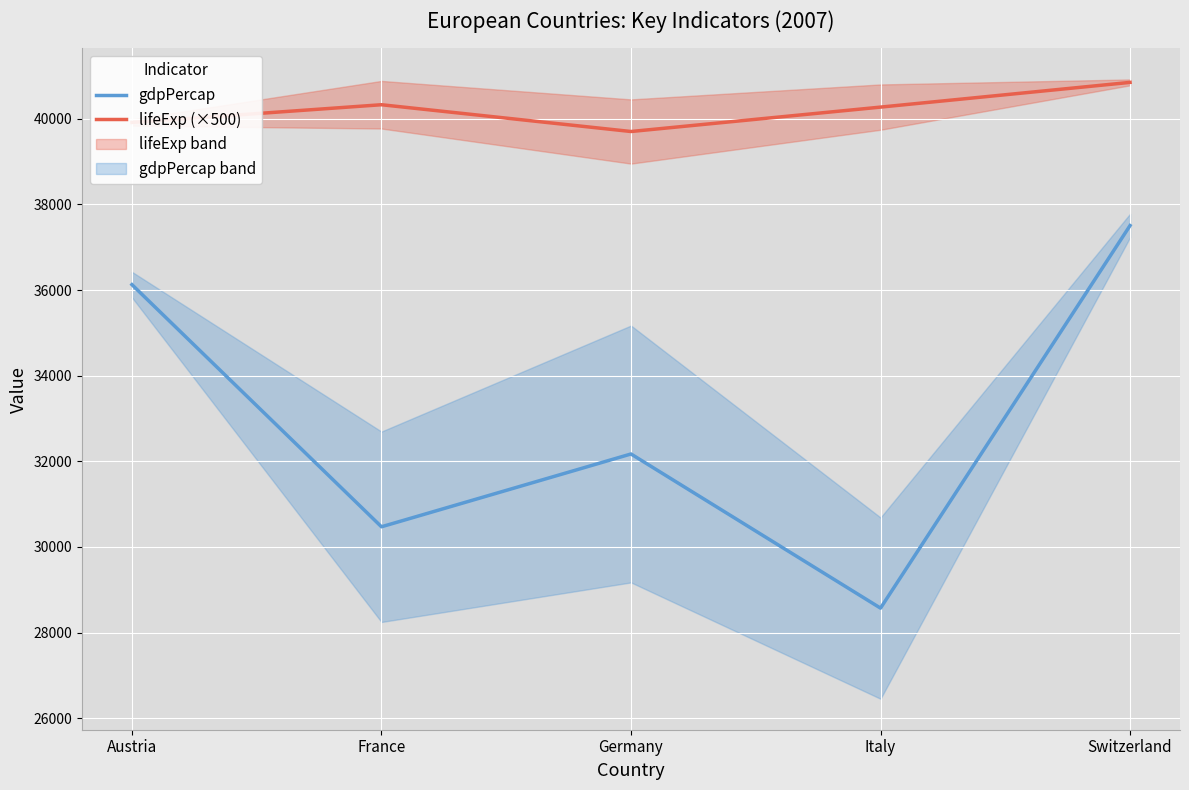

How many interior local valleys does the gdpPercap series have?

2